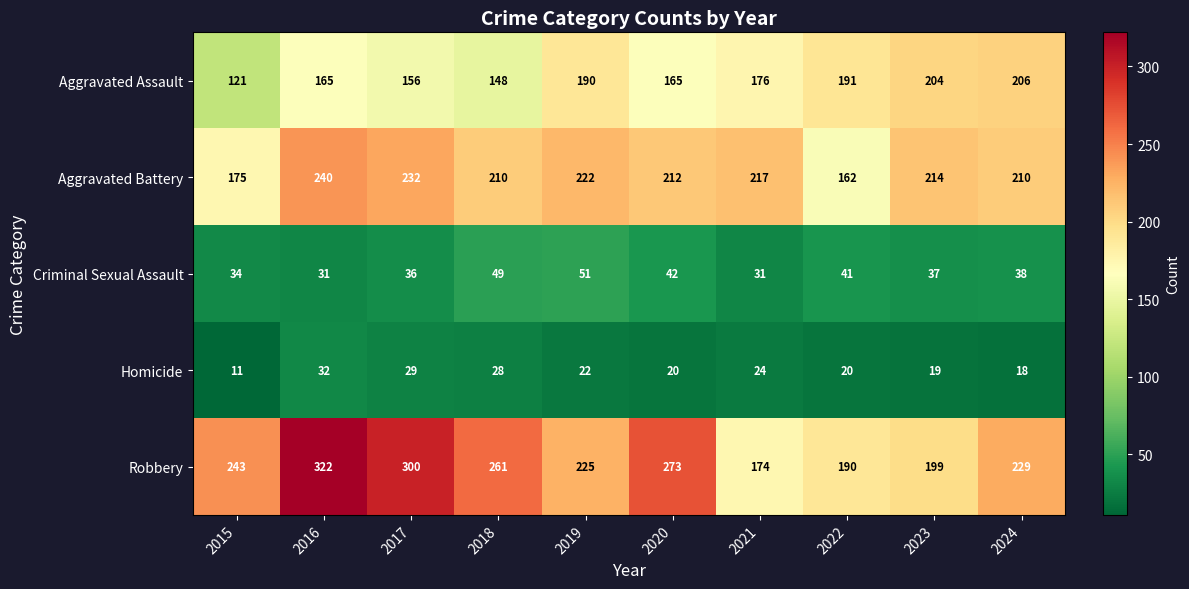

What is the minimum value shown in the chart?

11